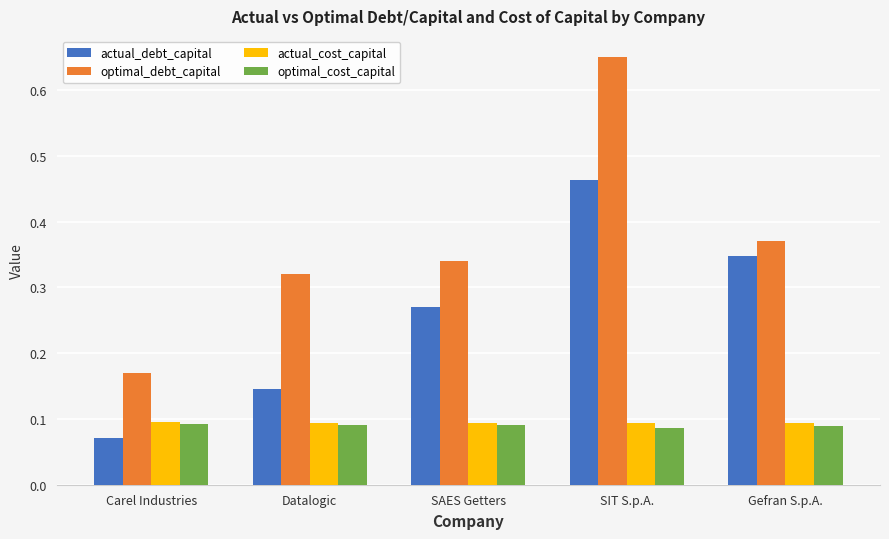

What is the label of the 4th bar from the left?

SIT S.p.A.